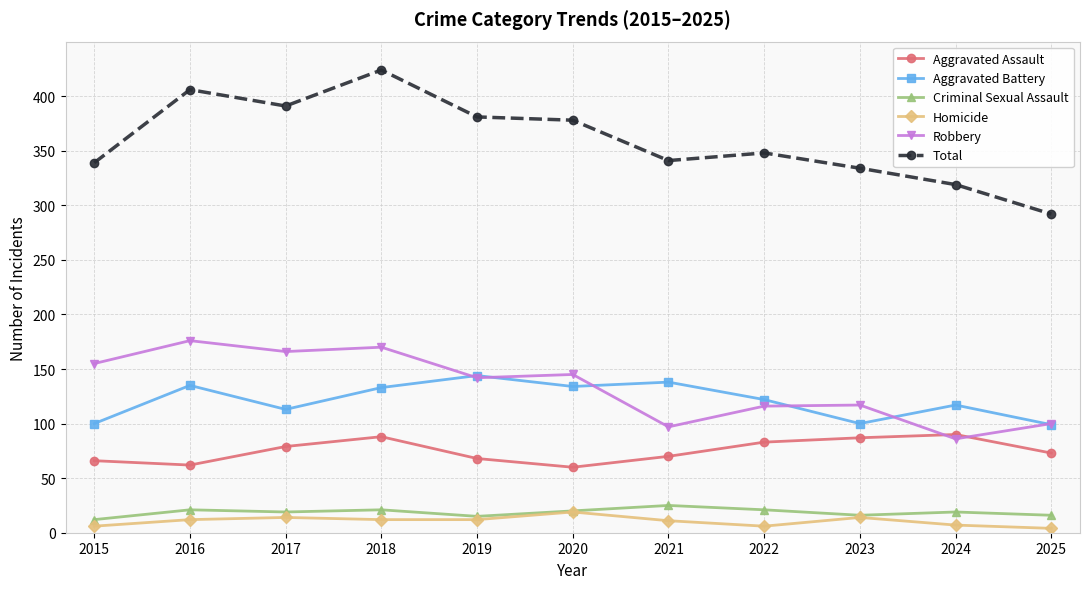

What is the value of the Aggravated Assault point at the 10th from the left?

90